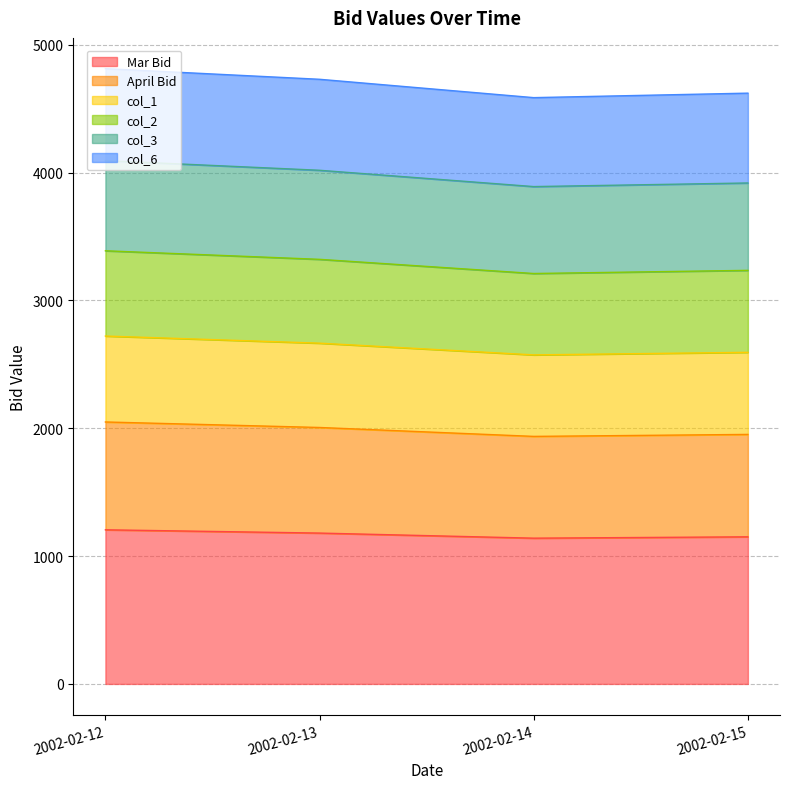

How many lines are shown in the chart?

6